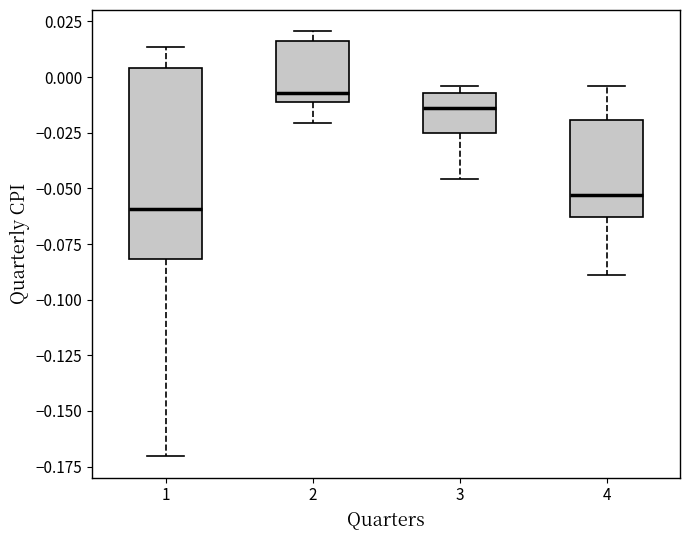

Which box's median line is the lowest?

1